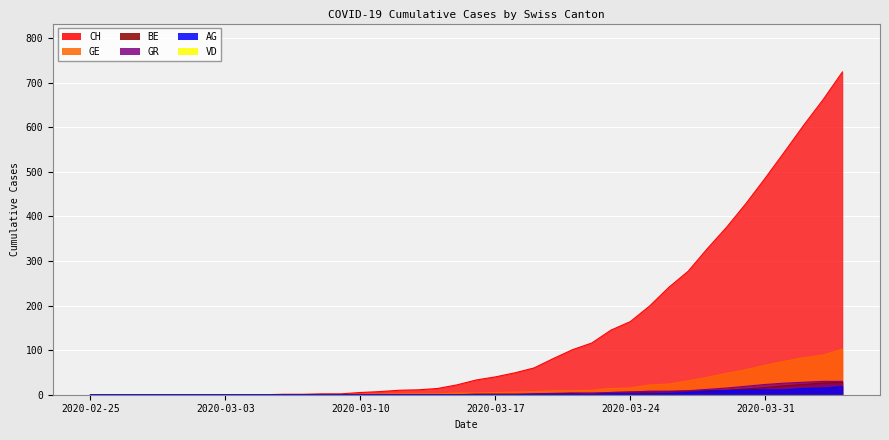

The GE series shows 15 at 2020-03-24. True or false?

True